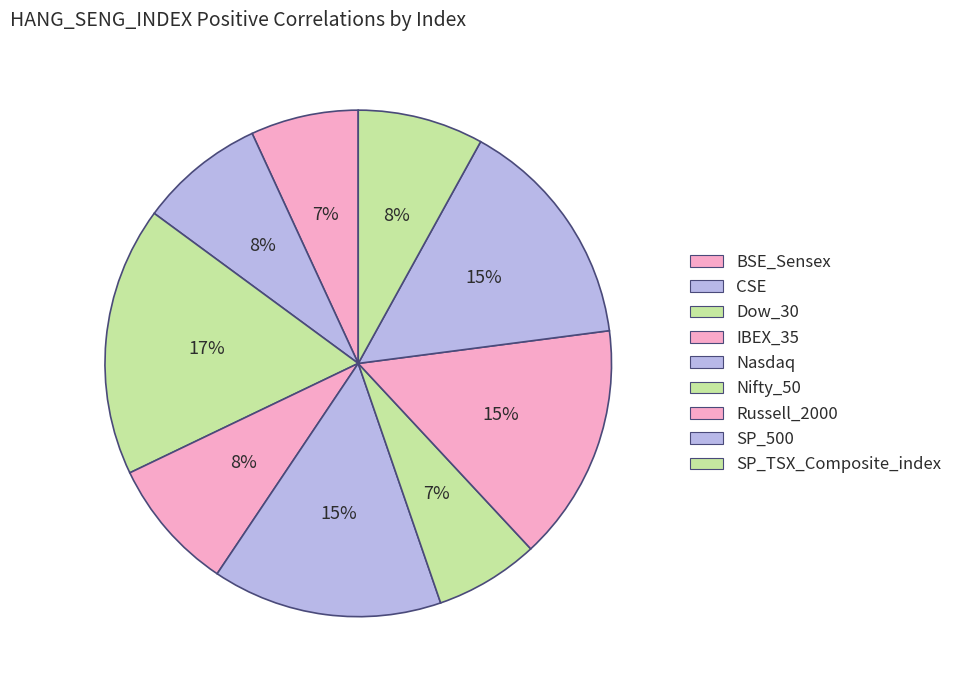

Is there a majority slice in this chart?

No